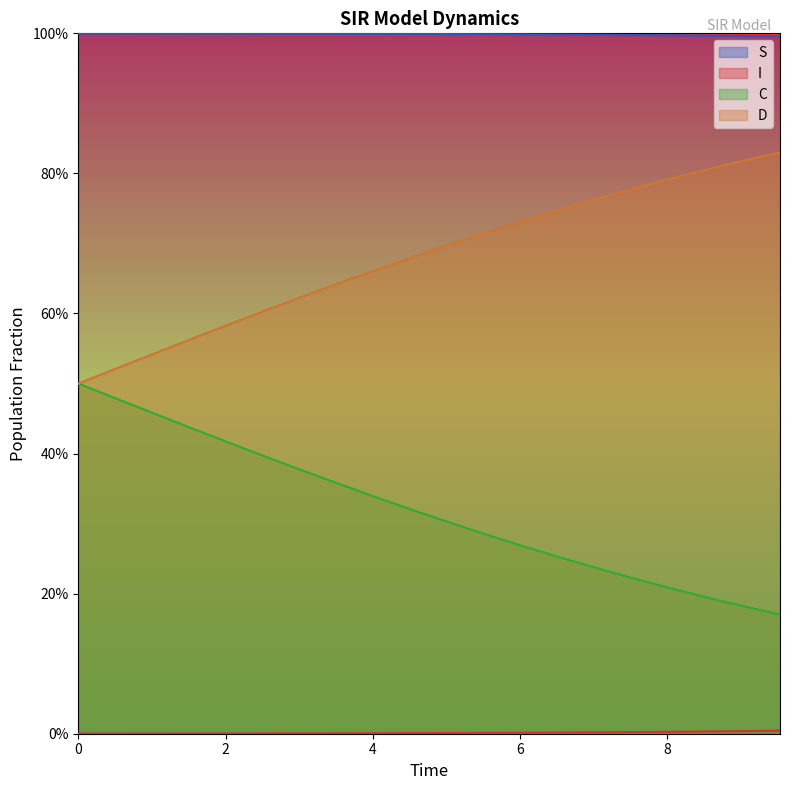

The S series shows 1.0 at 10. True or false?

True